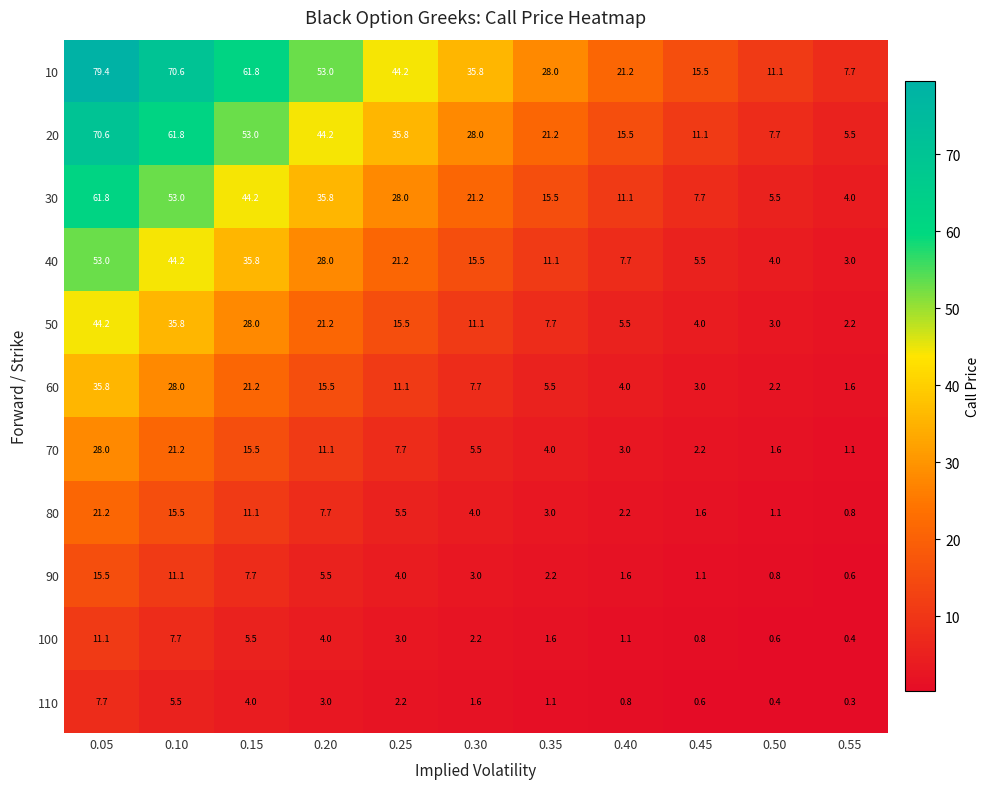

What is the difference between the highest and lowest values at 0.50?

10.7